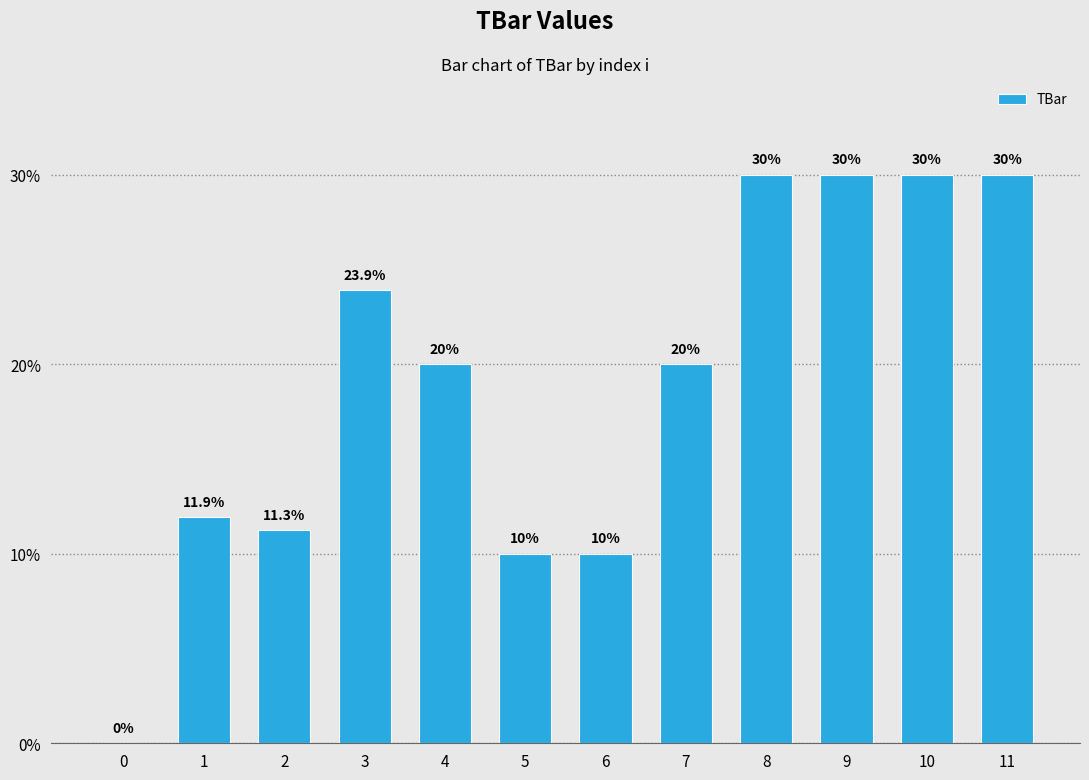

At which label is the value closest to 15?

1